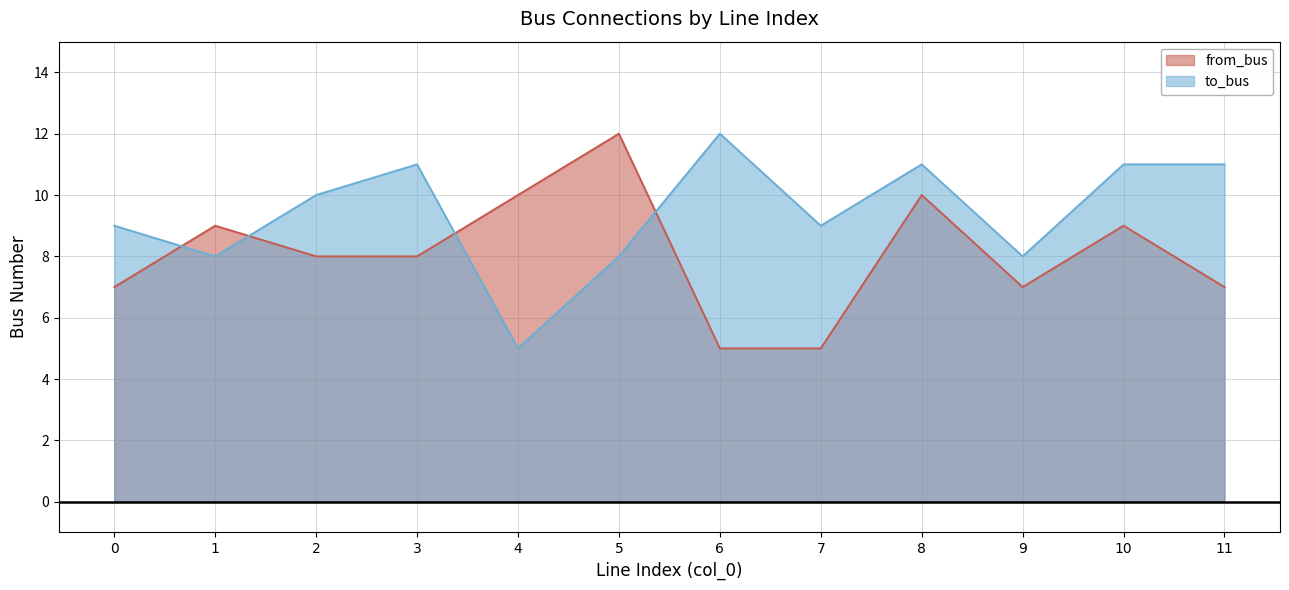

At which category does from_bus reach its first local valley?

9